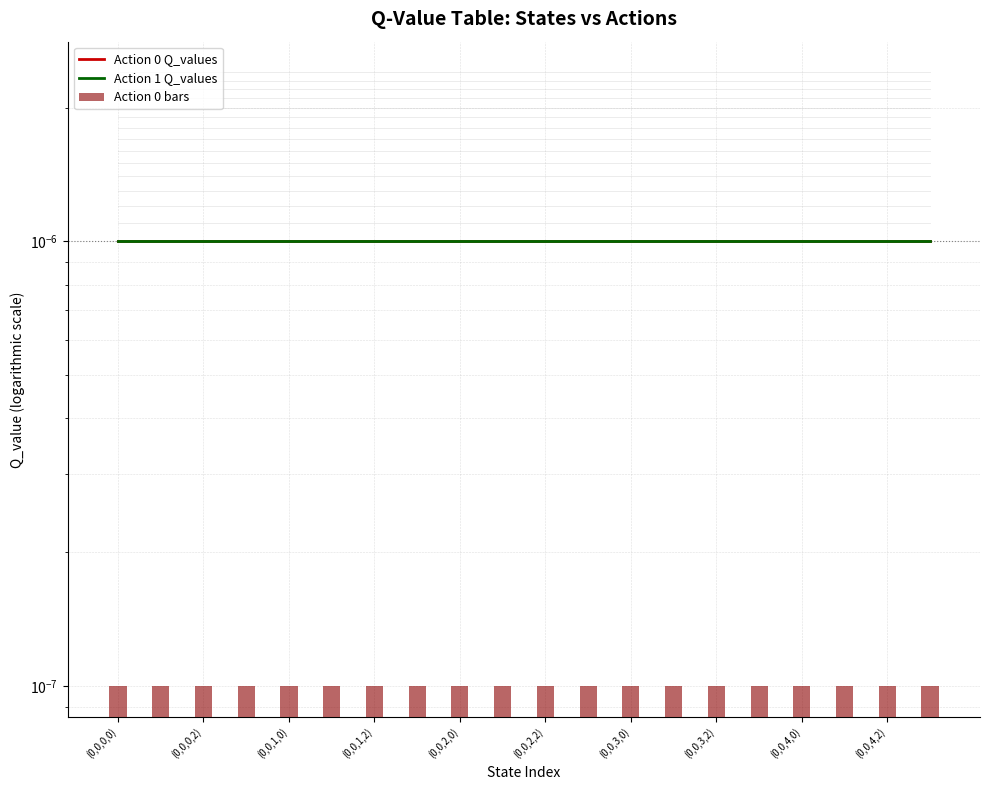

At which label is Action 0 bars closest to 0?

(0,0,0,0)